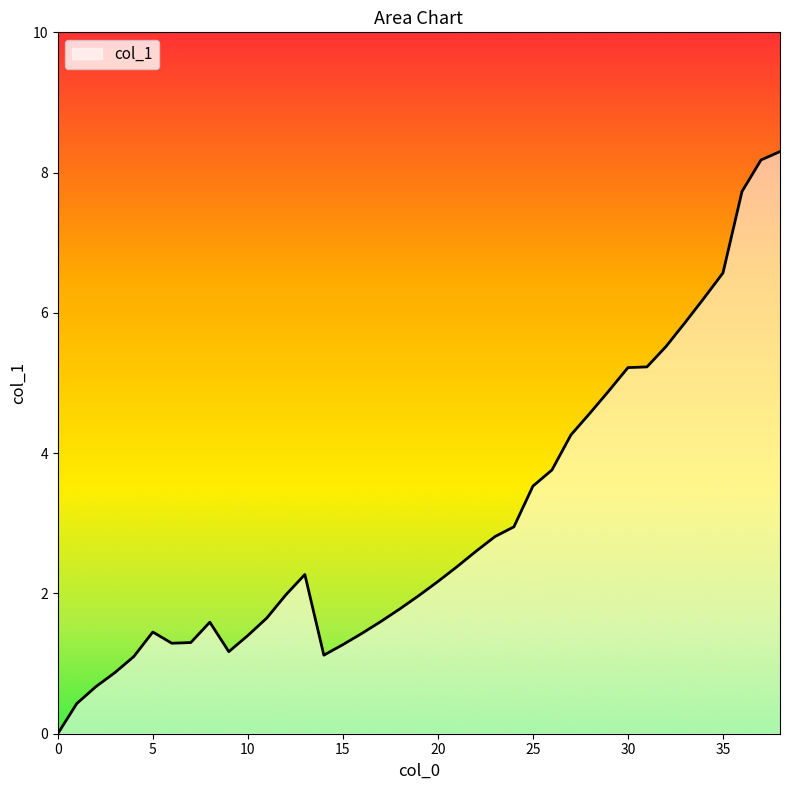

What is the difference between the maximum and minimum values?

8.3